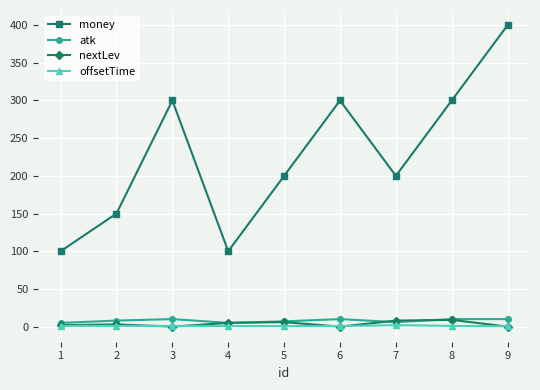

Which series has the largest total across all categories?

money